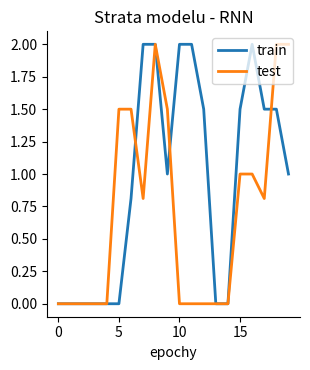

List the series in order of their overall mean, lowest first.

test, train